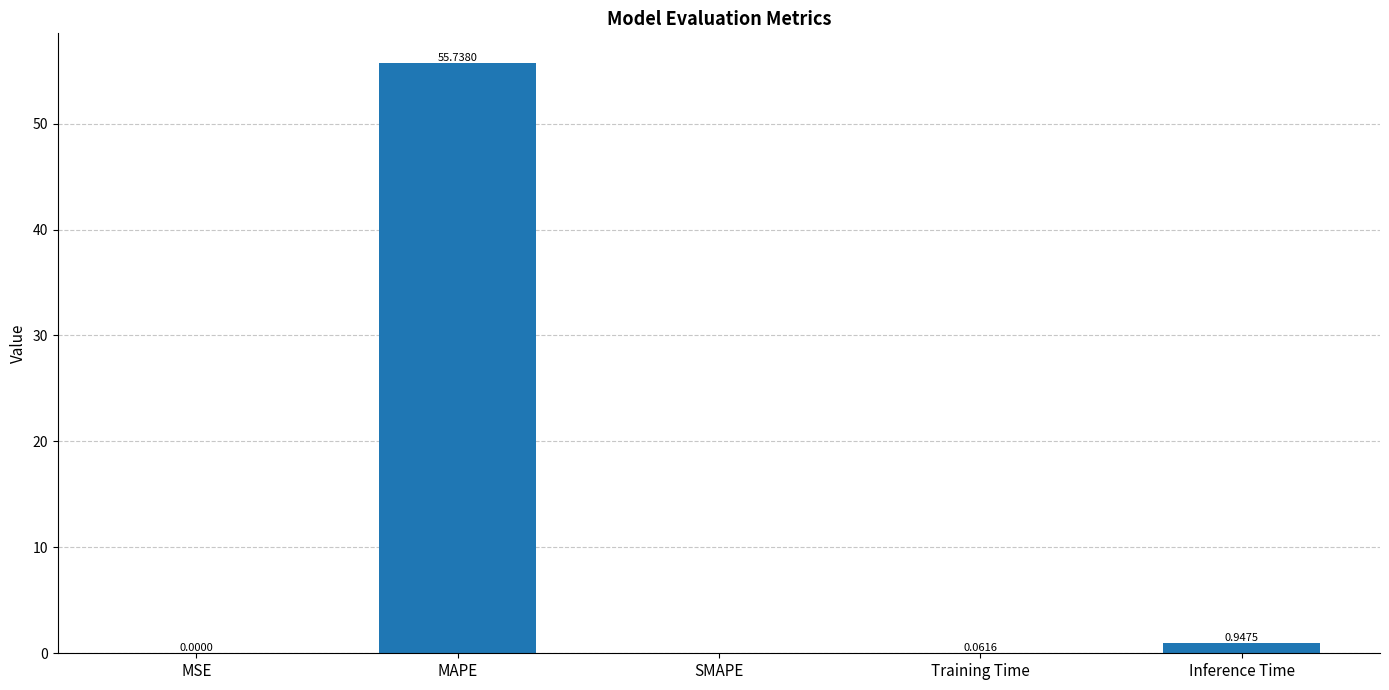

Is it true that the value at SMAPE is 0.0?

True